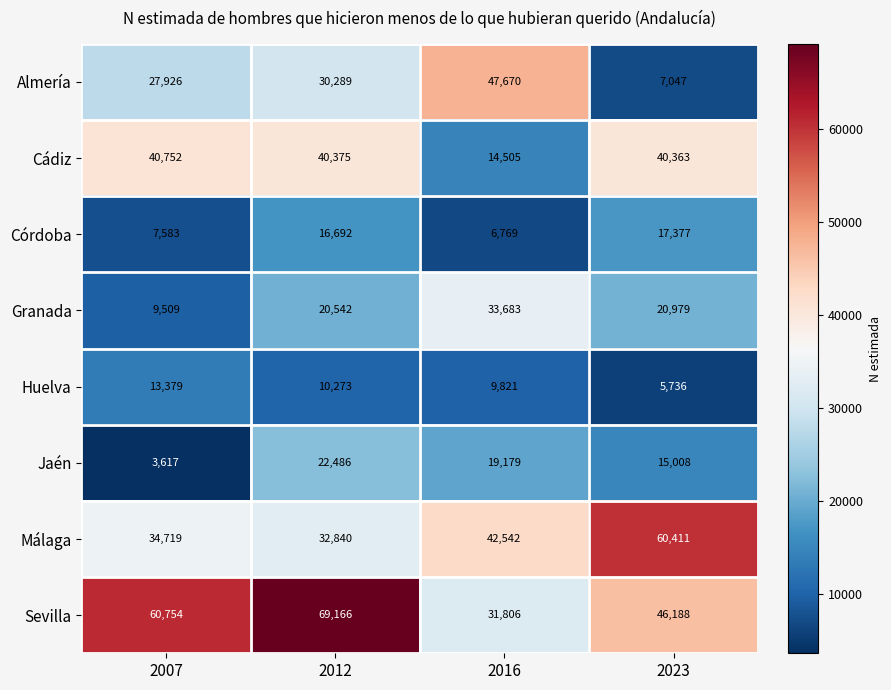

Which series has the widest spread of values?

Almería